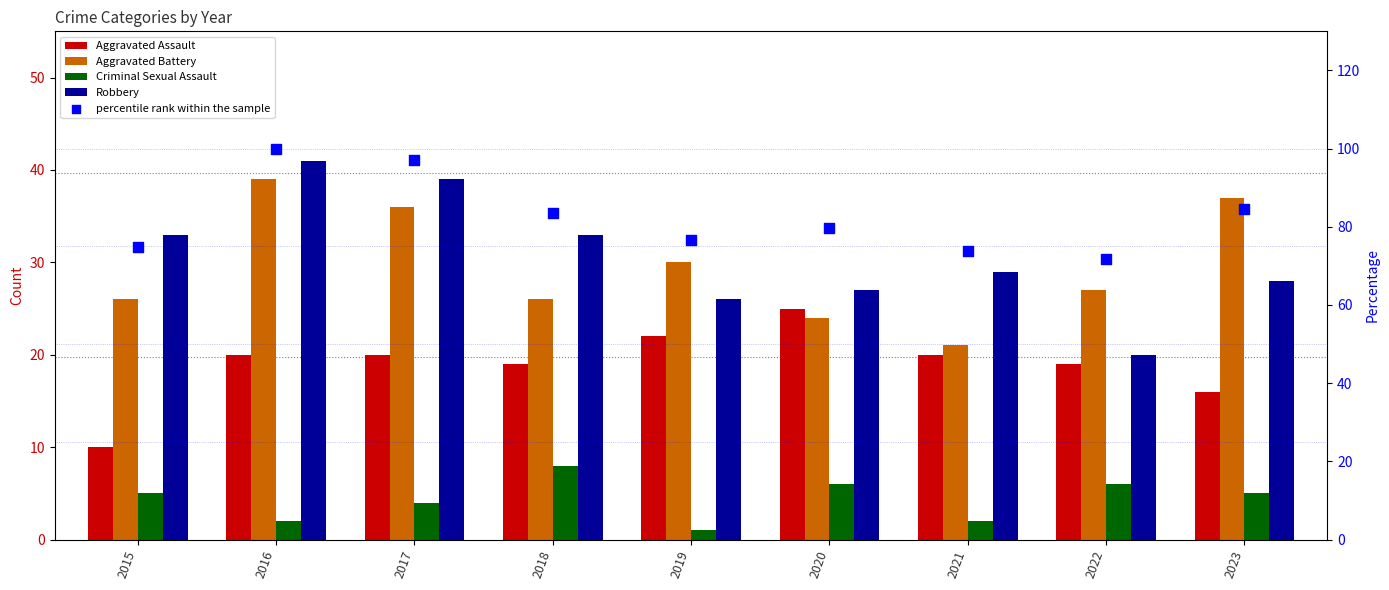

Which series reaches the maximum Y coordinate?

percentile rank within the sample